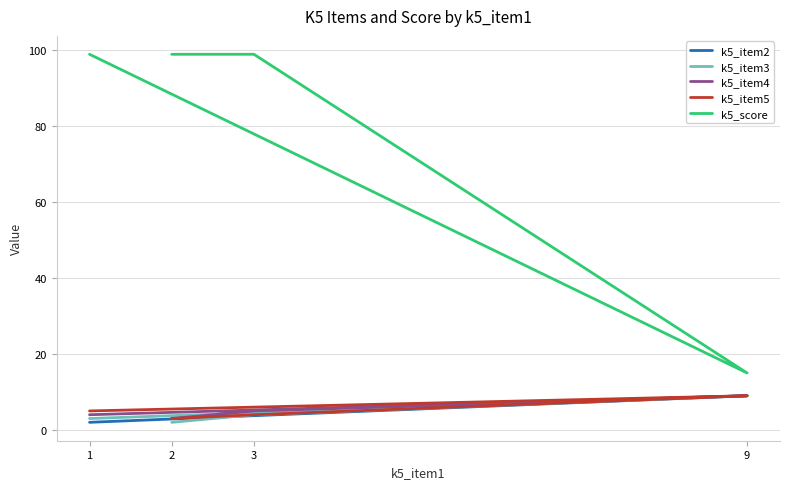

What is the value of the k5_item5 point at the 3rd from the left?

4